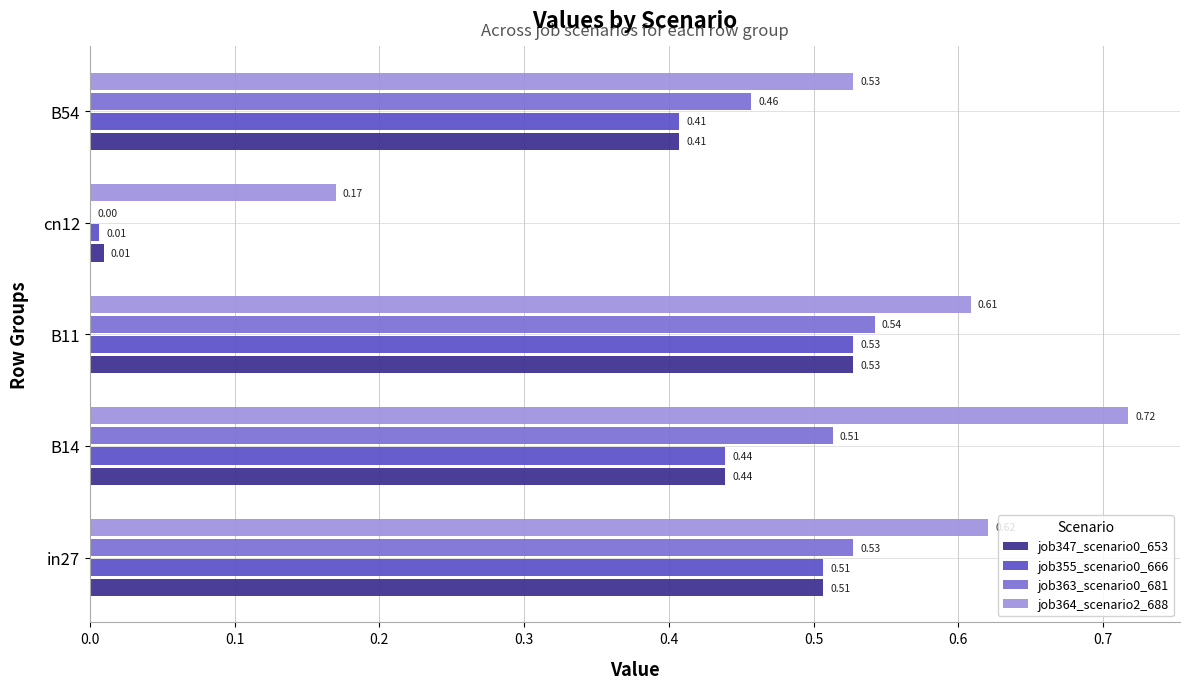

What is the total value across all series at in27?

2.2